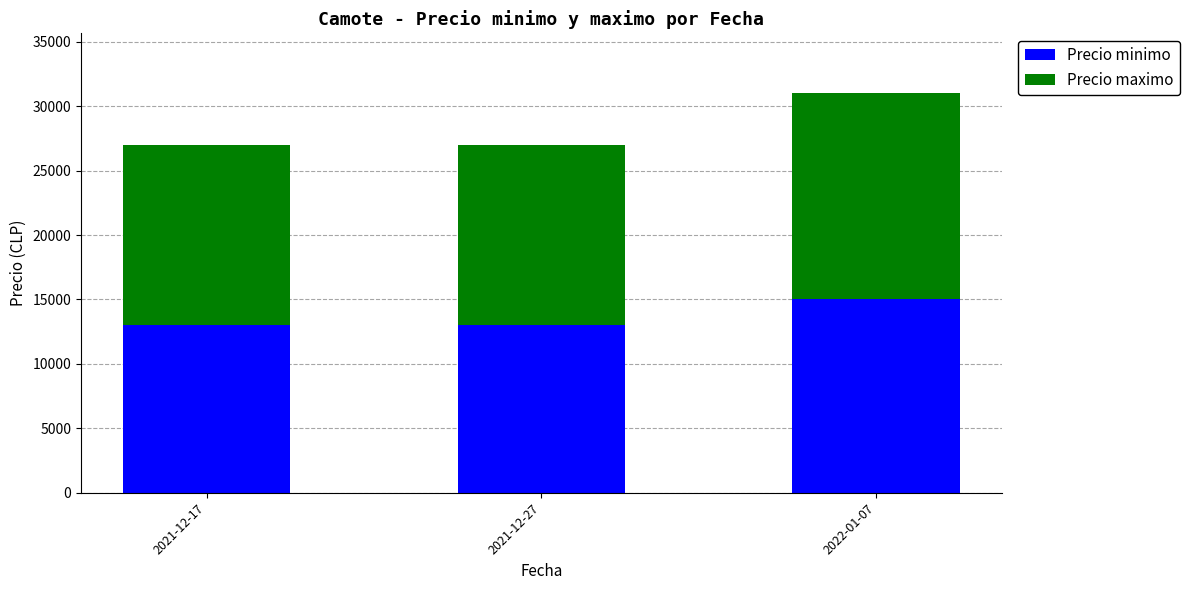

At which category is the sum across all series the highest?

2022-01-07